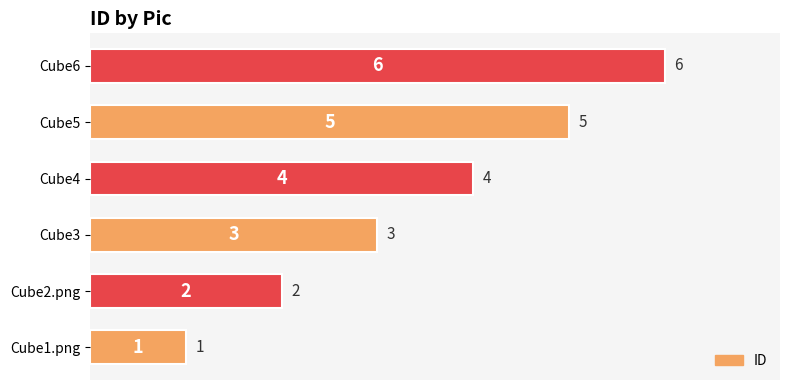

At which label is the value closest to 3?

Cube3